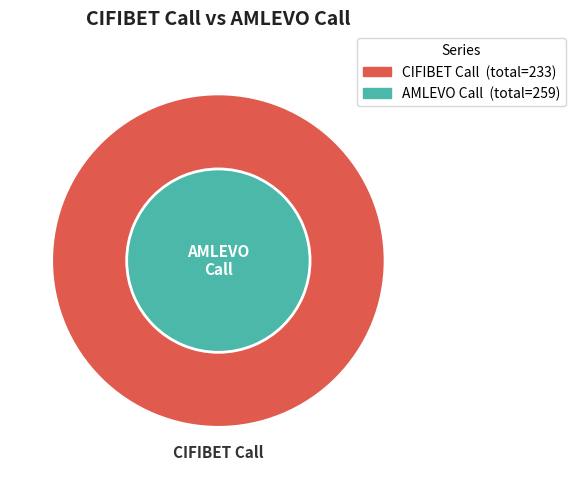

Is there a majority slice in this chart?

No